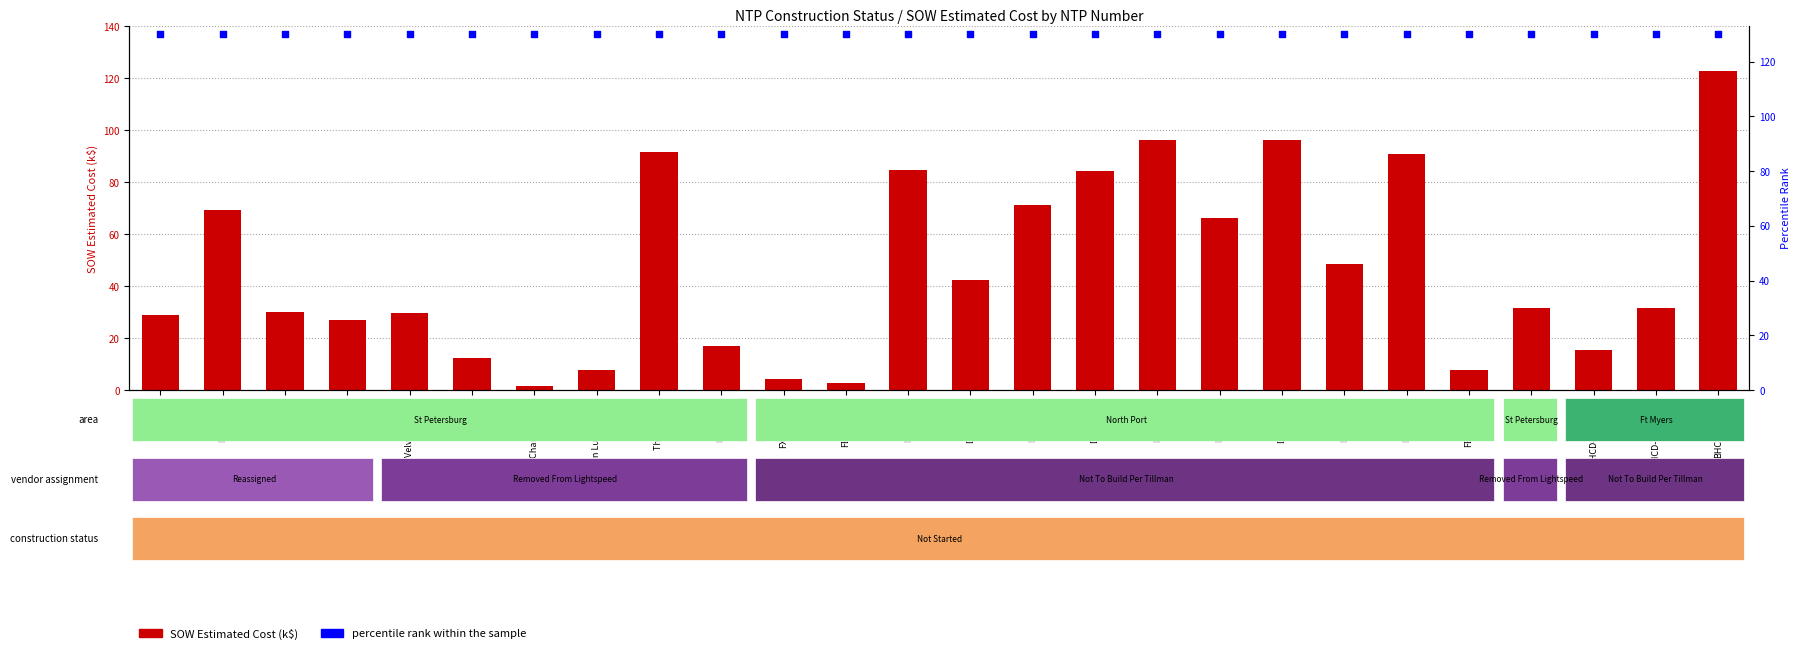

Which series reaches the minimum Y coordinate?

SOW Estimated Cost (k$)